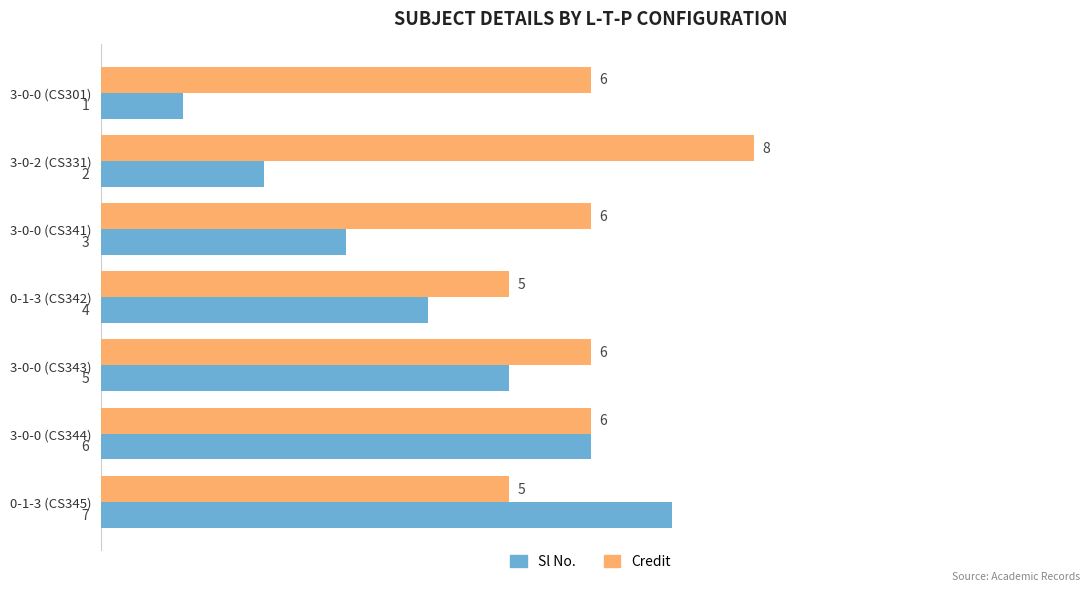

How many data points does each series have?

7